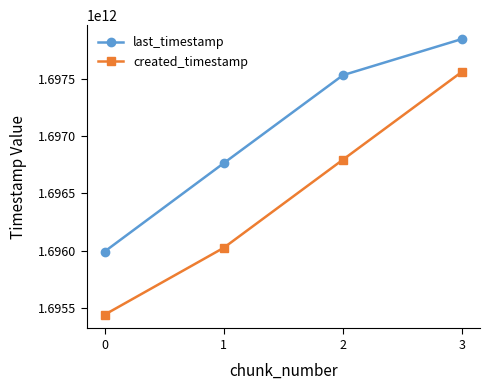

Which series has the largest total across all categories?

last_timestamp